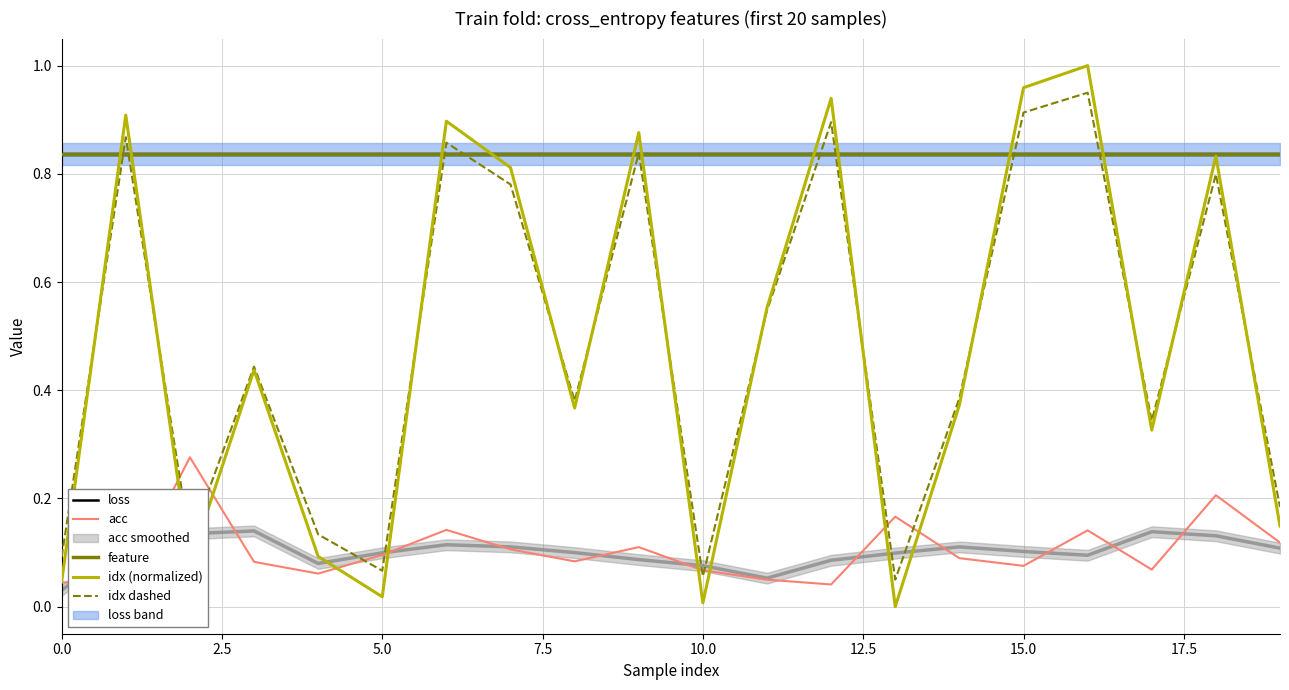

The value of acc at 7.5 is 0.1. True or false?

True